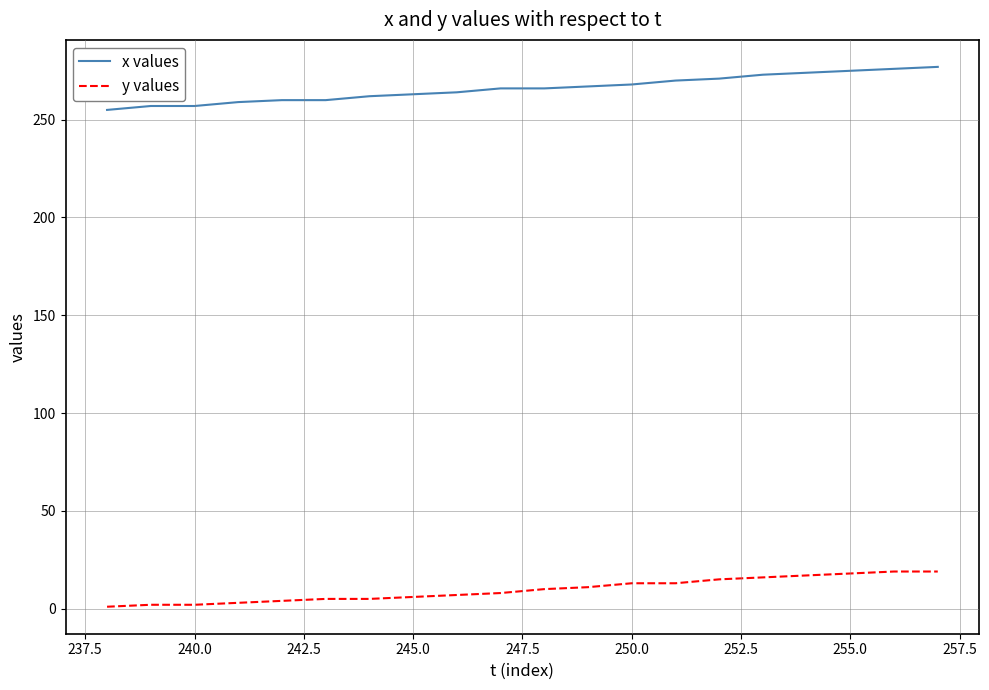

List the series in order of their peak value, highest first.

x values, y values